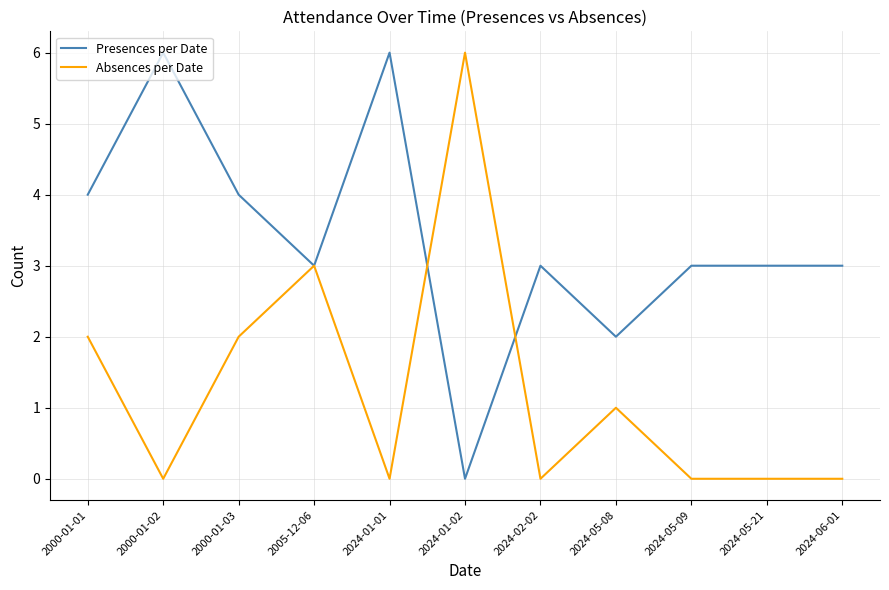

What position from the left is 2024-05-09?

9